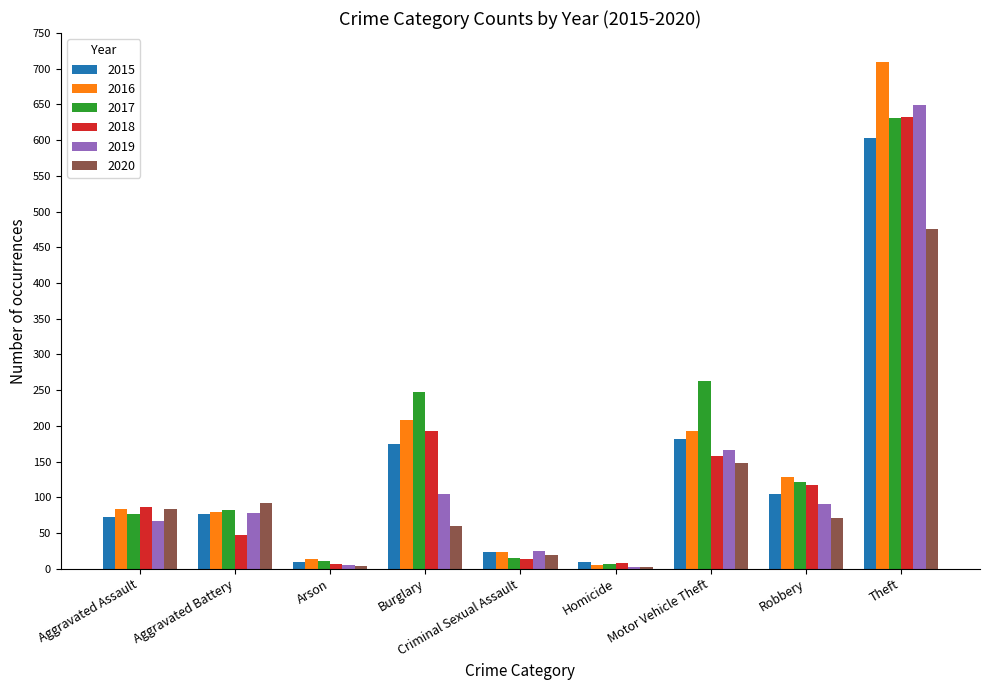

Is the value of 2017 at Robbery greater than the value of 2020 at Aggravated Assault?

Yes